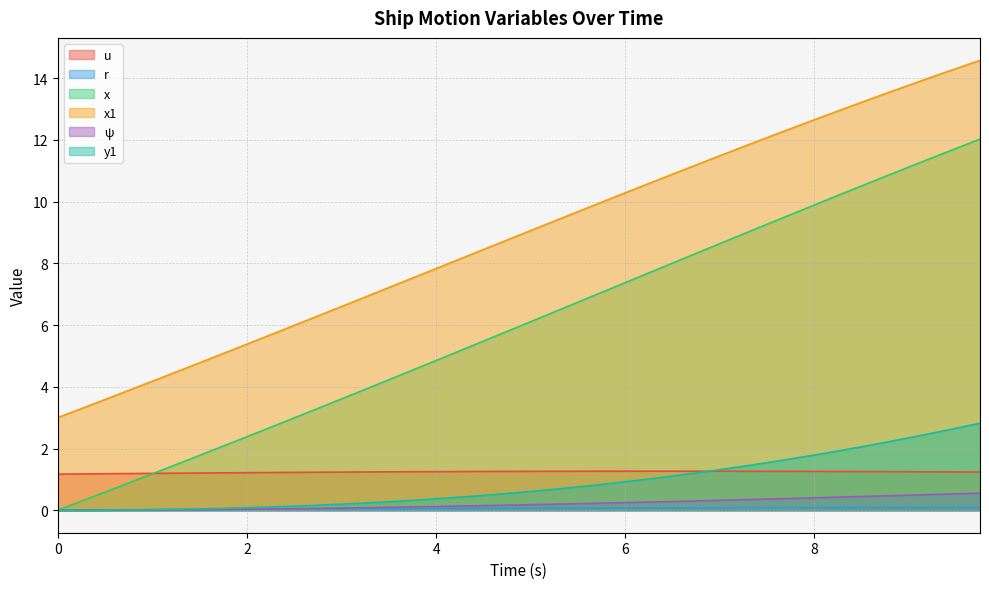

How many positive values does the x series have?

39